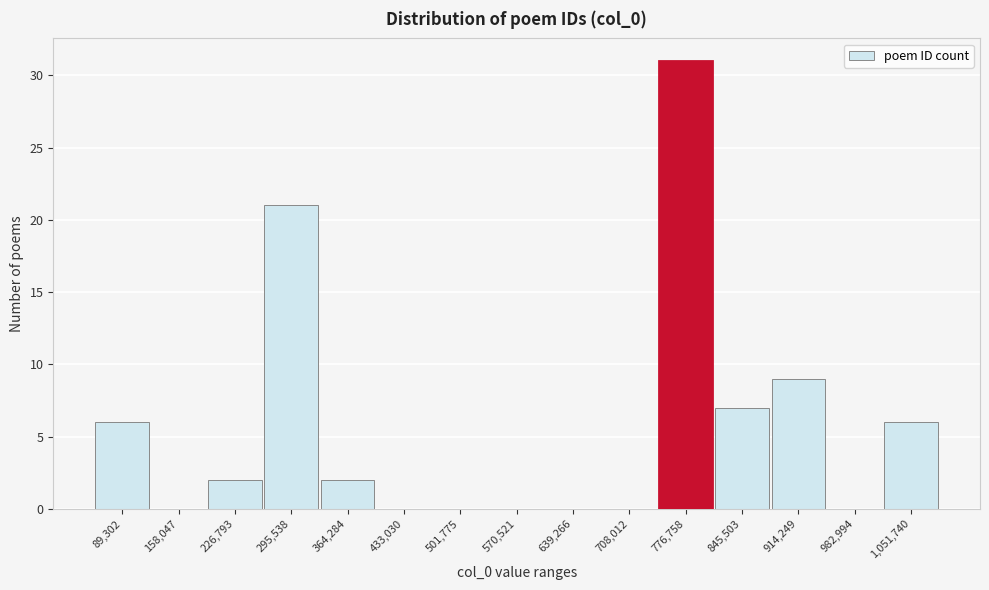

Reading left to right, list all the values displayed in this chart.

89,302=6	158,047=0	226,793=2	295,538=21	364,284=2	433,030=0	501,775=0	570,521=0	639,266=0	708,012=0	776,758=31	845,503=7	914,249=9	982,994=0	1,051,740=6